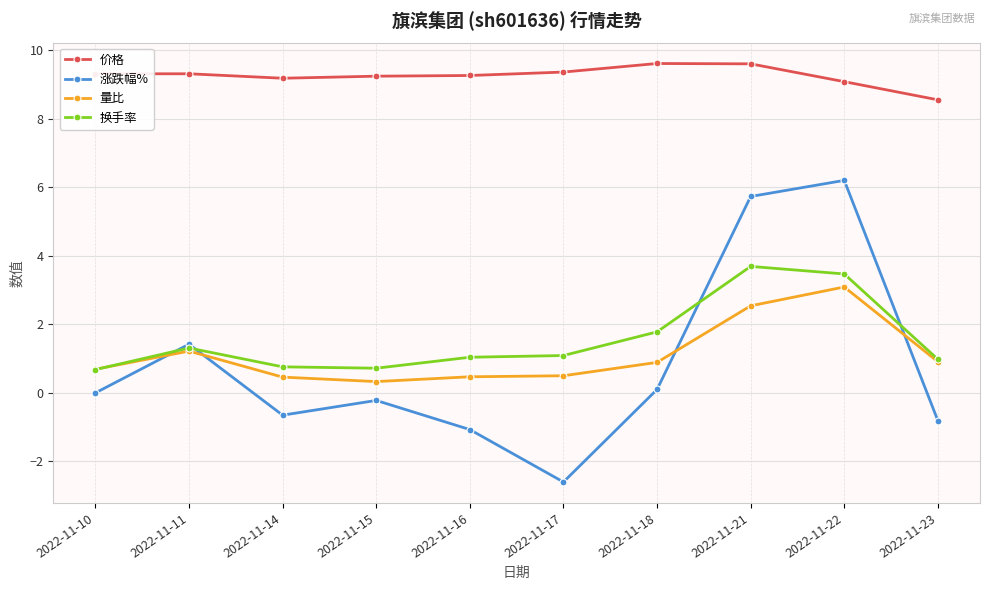

List the series in order of their peak value, highest first.

价格, 涨跌幅%, 换手率, 量比